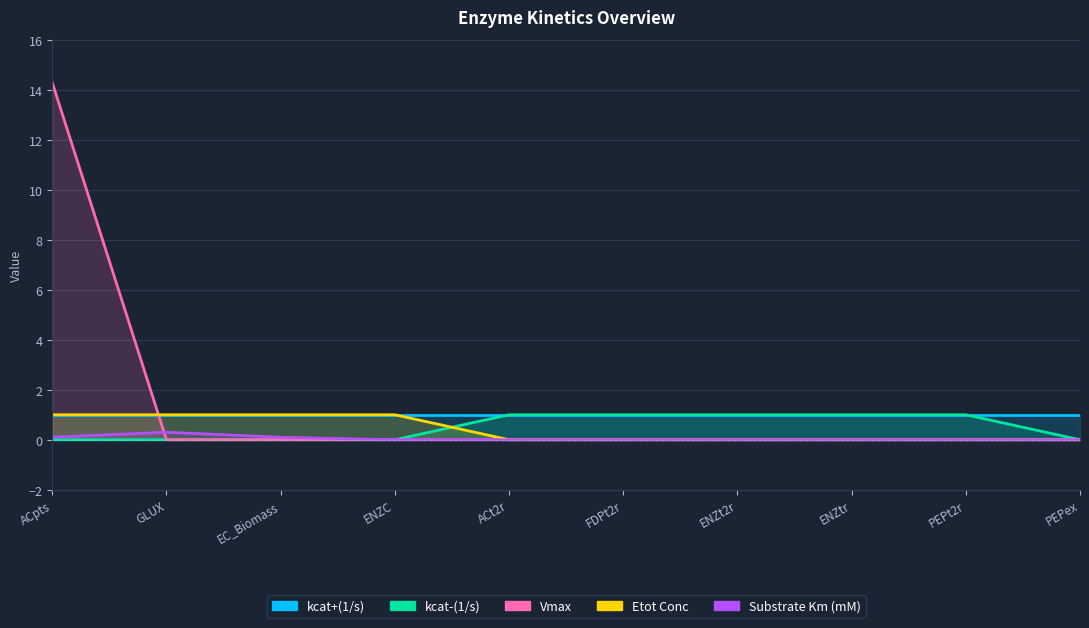

Which label corresponds to the smallest value in the chart?

ACpts